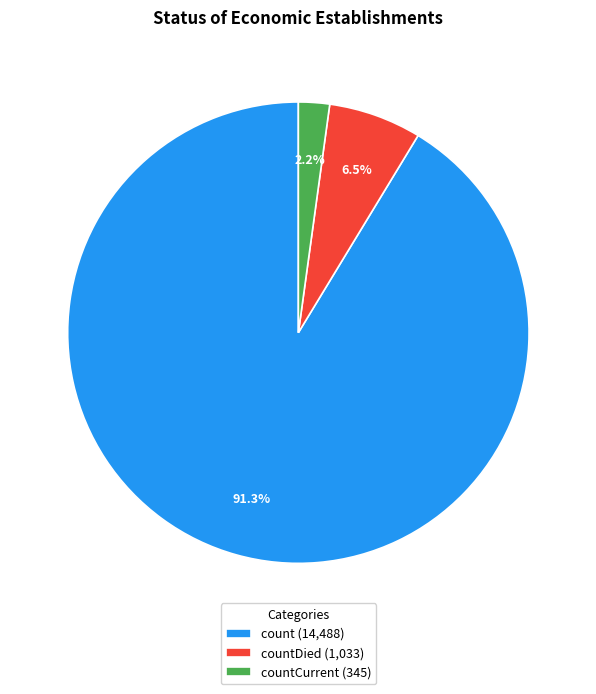

Rank the categories by value from highest to lowest.

count (14,488), countDied (1,033), countCurrent (345)